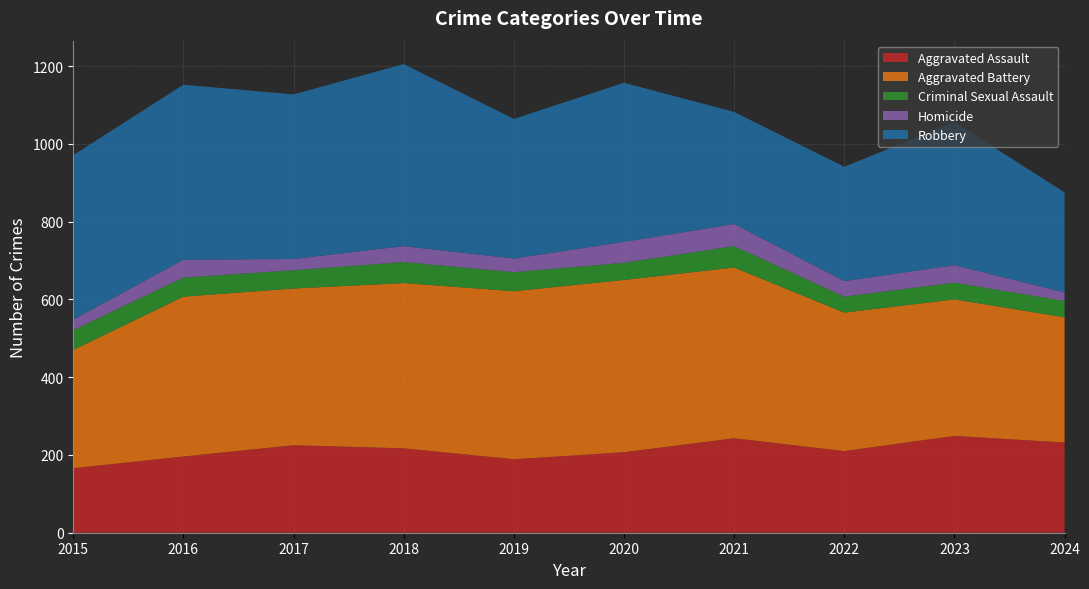

Reading left to right, list all the values displayed in this chart.

Aggravated Assault: 2015=166	2016=196	2017=225	2018=217	2019=189	2020=207	2021=243	2022=210	2023=249	2024=232
Aggravated Battery: 2015=304	2016=411	2017=403	2018=425	2019=432	2020=443	2021=439	2022=356	2023=351	2024=322
Criminal Sexual Assault: 2015=51	2016=49	2017=47	2018=54	2019=49	2020=44	2021=55	2022=41	2023=43	2024=42
Homicide: 2015=27	2016=46	2017=29	2018=41	2019=35	2020=54	2021=57	2022=40	2023=45	2024=22
Robbery: 2015=423	2016=450	2017=423	2018=468	2019=359	2020=409	2021=288	2022=294	2023=368	2024=257